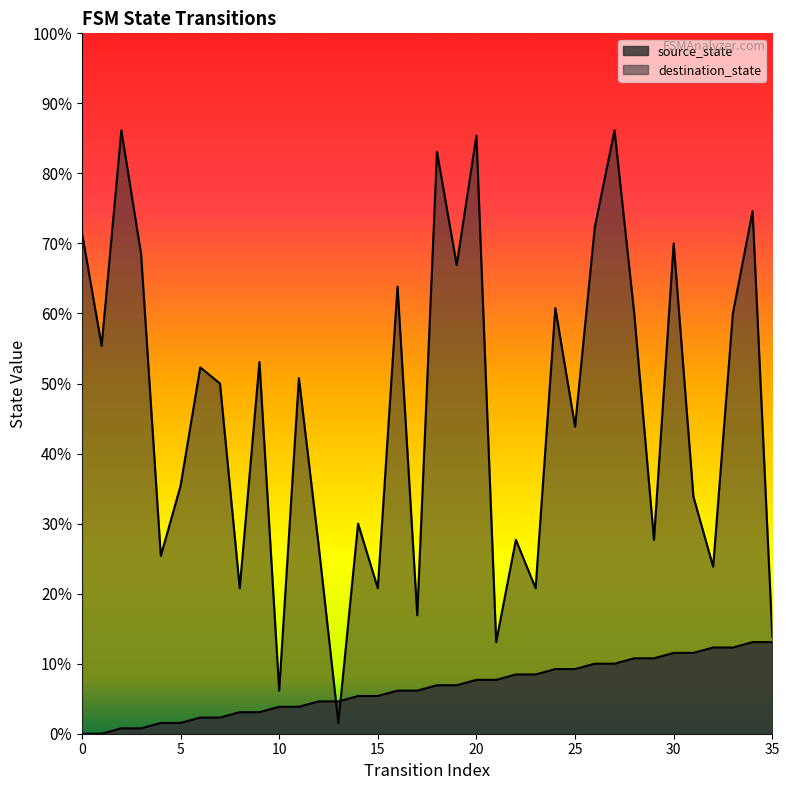

What are all the series names shown in the legend?

source_state, destination_state